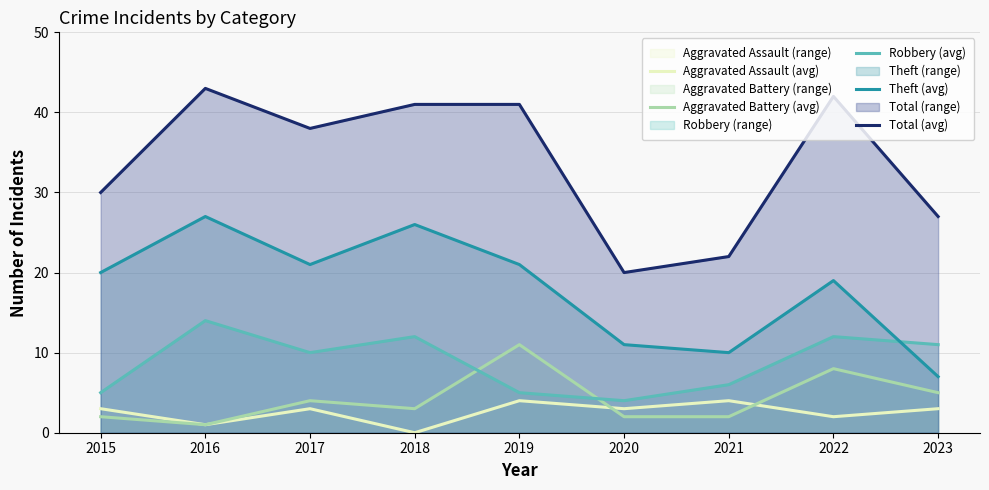

Where is Aggravated Battery (avg) nearest to the value 6?

2023